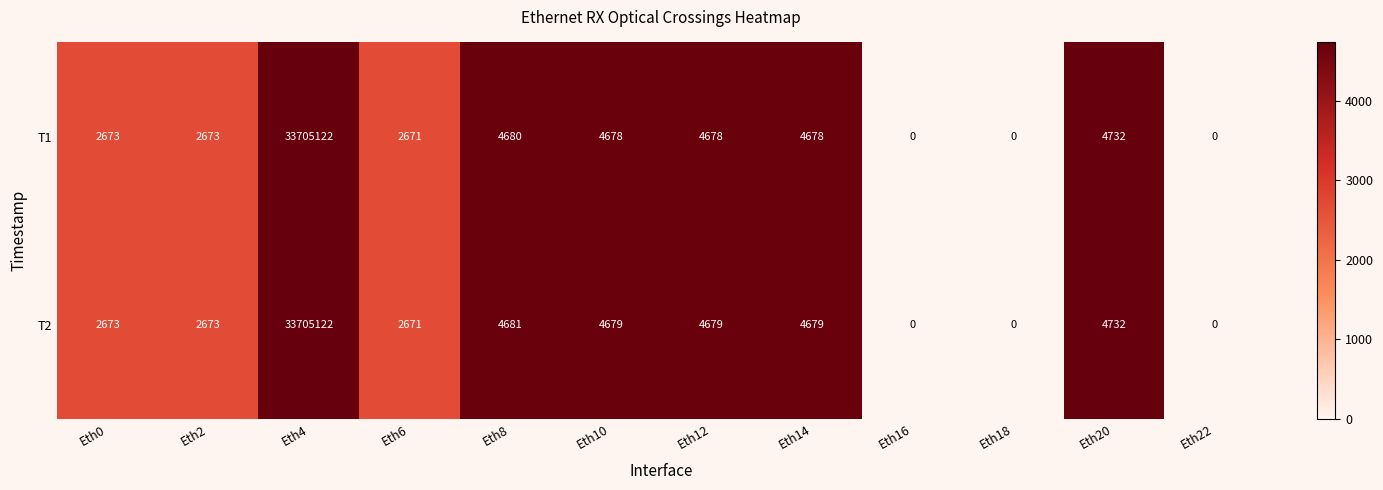

List the series in order of their overall mean, lowest first.

T1, T2